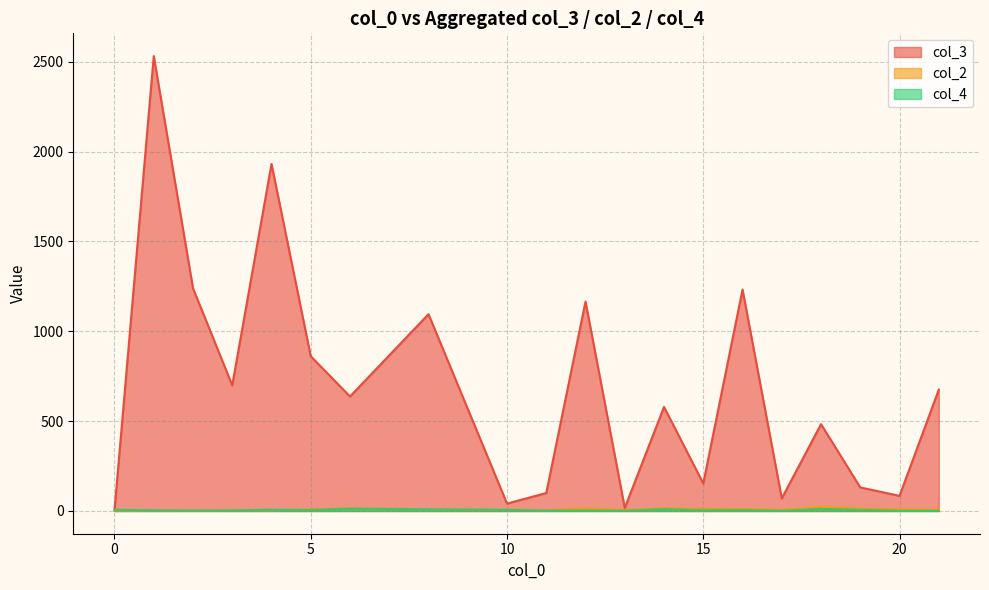

What is the total value across all series at 15?

170